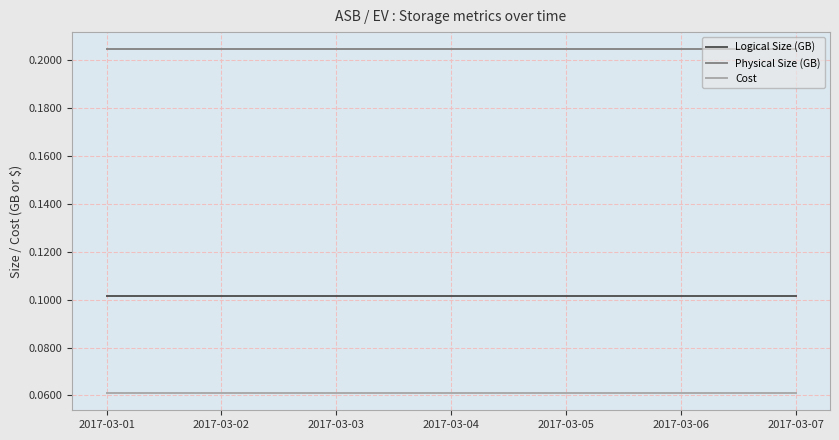

Rank the series by their average value, from highest to lowest.

Physical Size (GB), Logical Size (GB), Cost